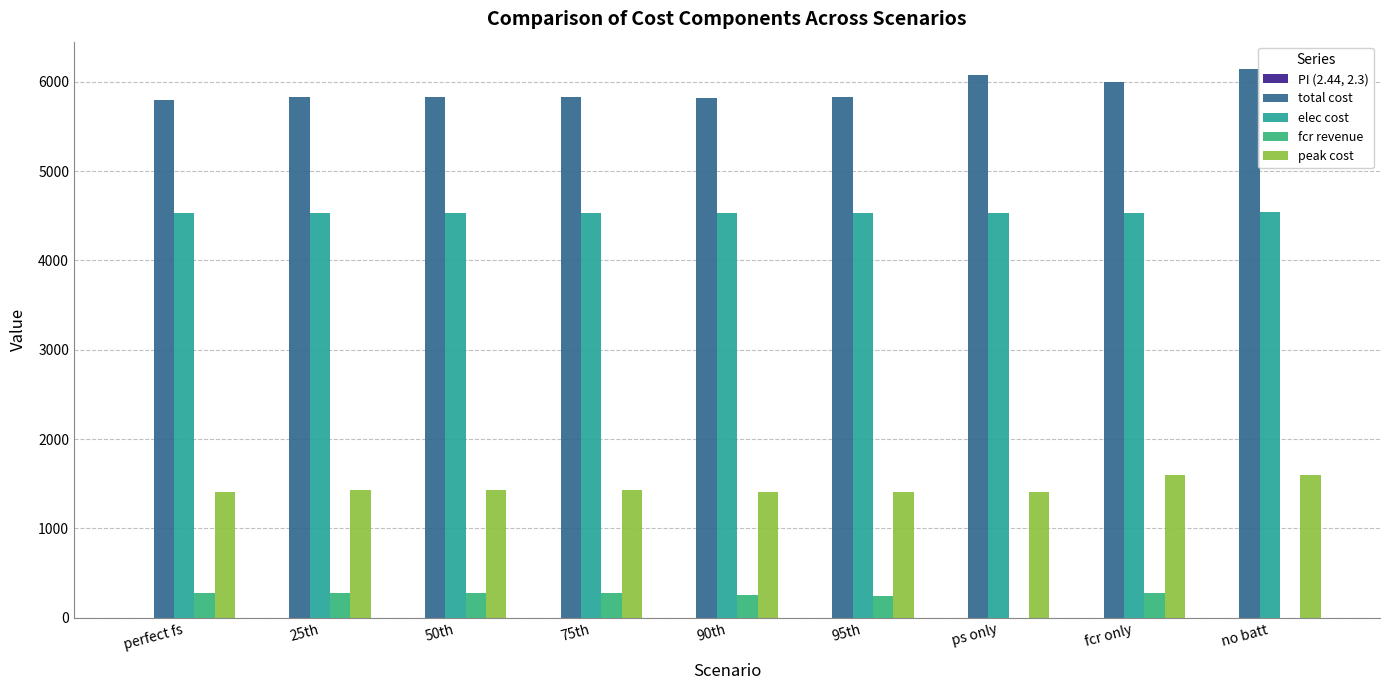

What is the average value of the total cost series?

5904.5